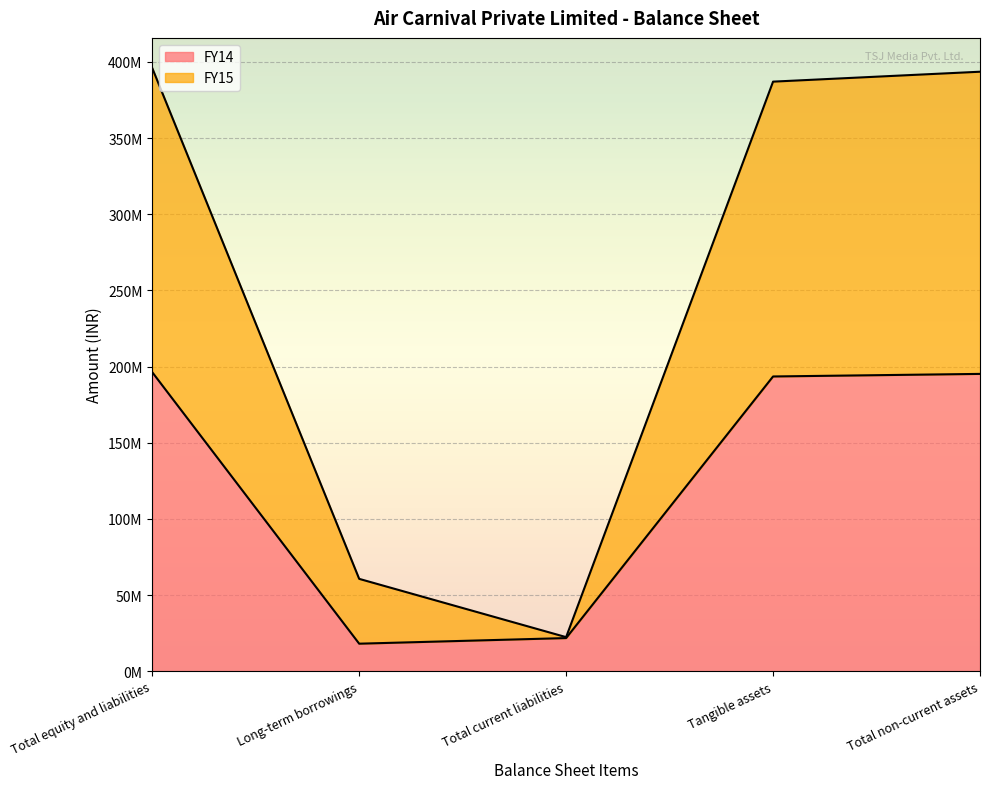

What is the average value of the FY15 series?

251924153